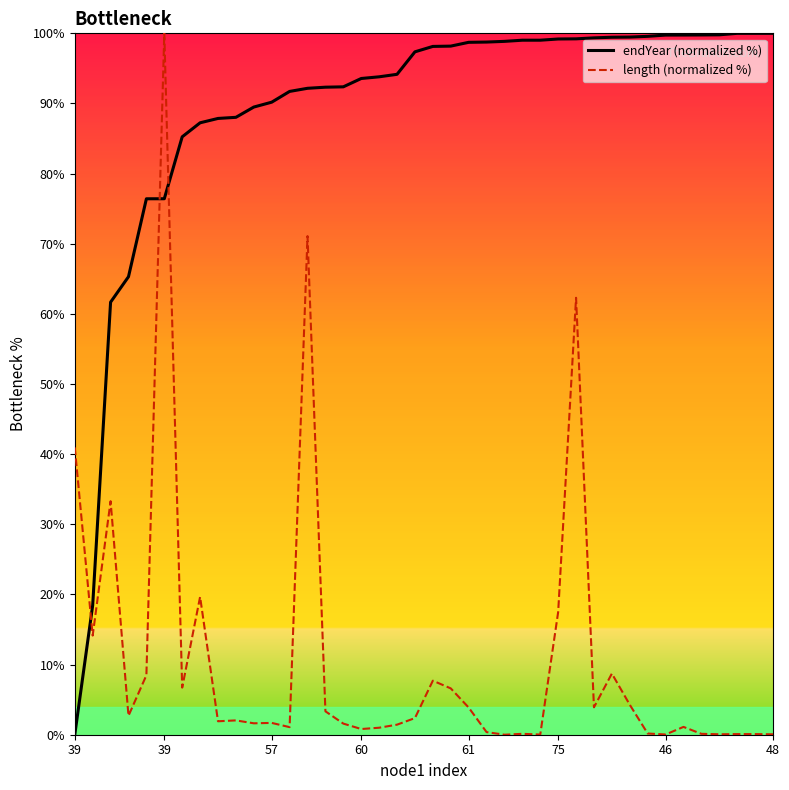

How many times do endYear (normalized %) and length (normalized %) cross each other?

3